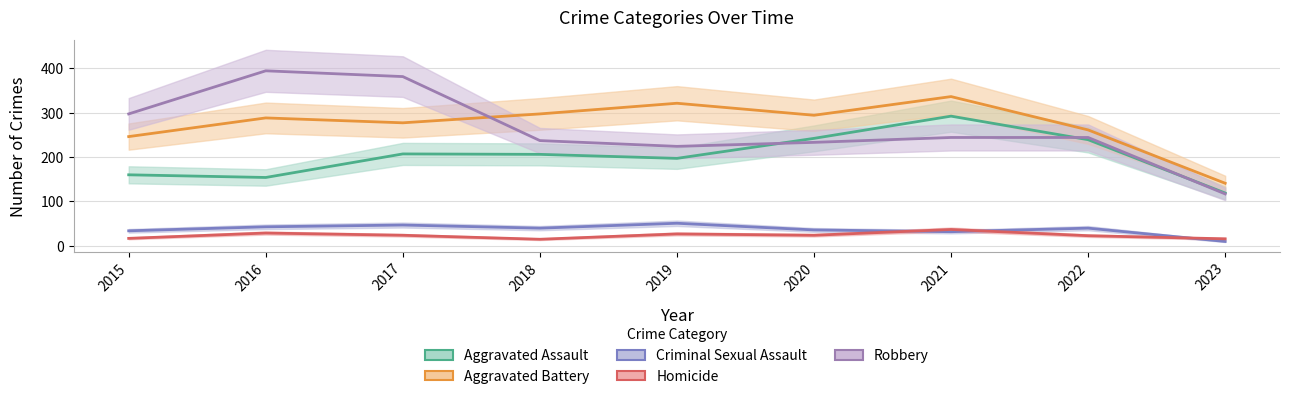

Reading left to right, transcribe all the data shown in this chart.

Aggravated Assault: 160	154	207	206	197	242	292	239	119
Aggravated Battery: 246	288	277	297	321	294	336	261	141
Criminal Sexual Assault: 34	43	47	40	51	36	32	40	10
Homicide: 17	29	24	15	27	24	37	23	16
Robbery: 297	394	381	237	224	233	244	244	117